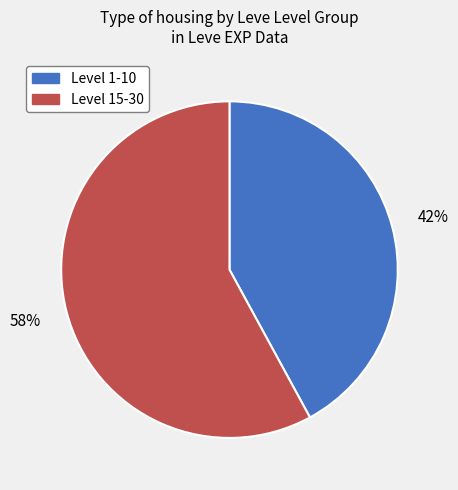

Count the number of slices in the pie.

2